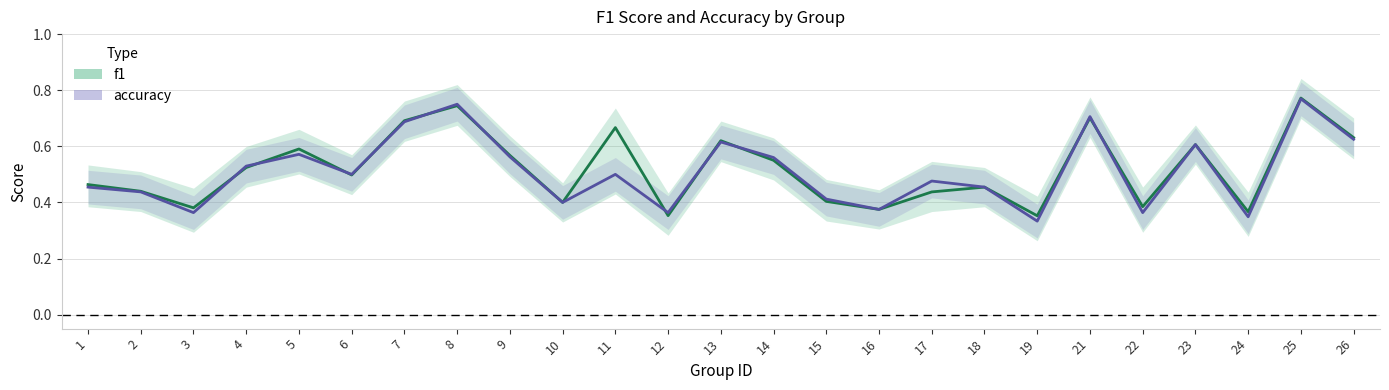

Does the chart display data point markers on the line(s)?

No